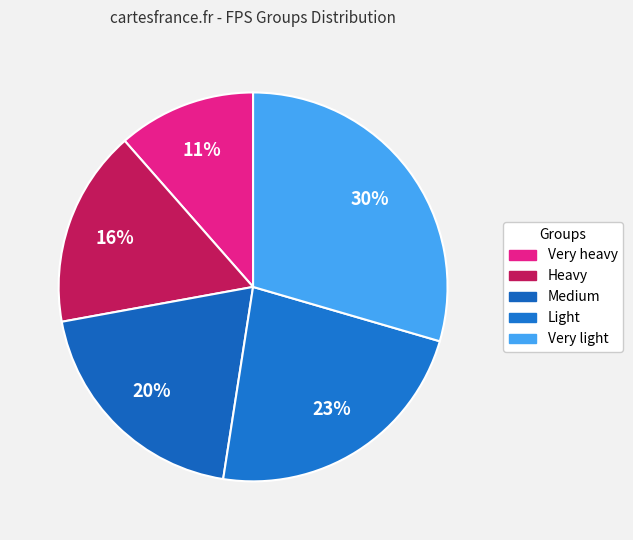

Between Light and Very heavy, which is larger?

Light